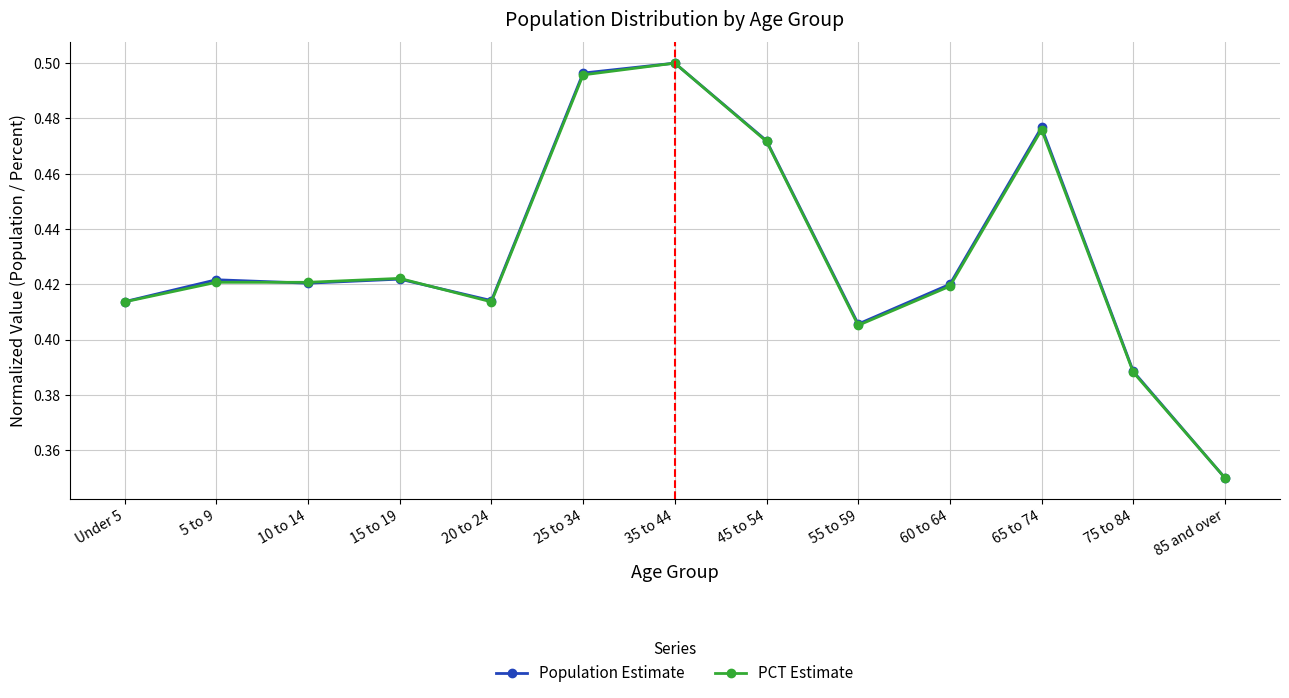

At how many categories does at least one series exceed 0?

13